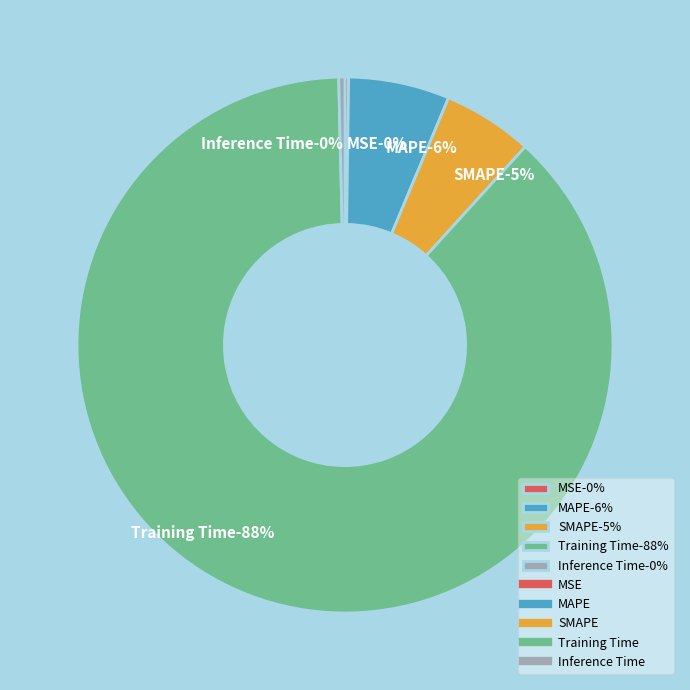

Count the number of slices in the pie.

5